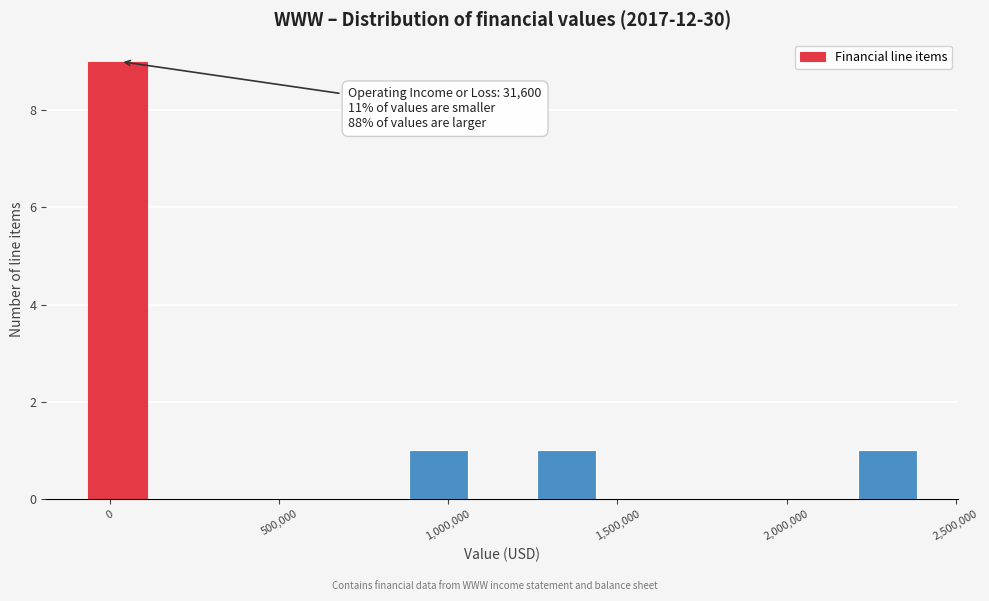

Around what value on the x-axis is the tallest bar? Give the approximate position of its centre, as read against the axis.

0